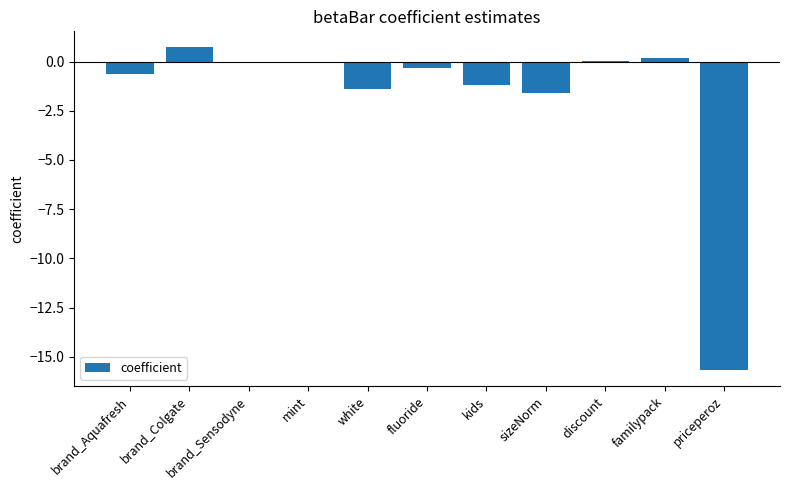

Are the bars grouped side by side (vs. stacked)?

No